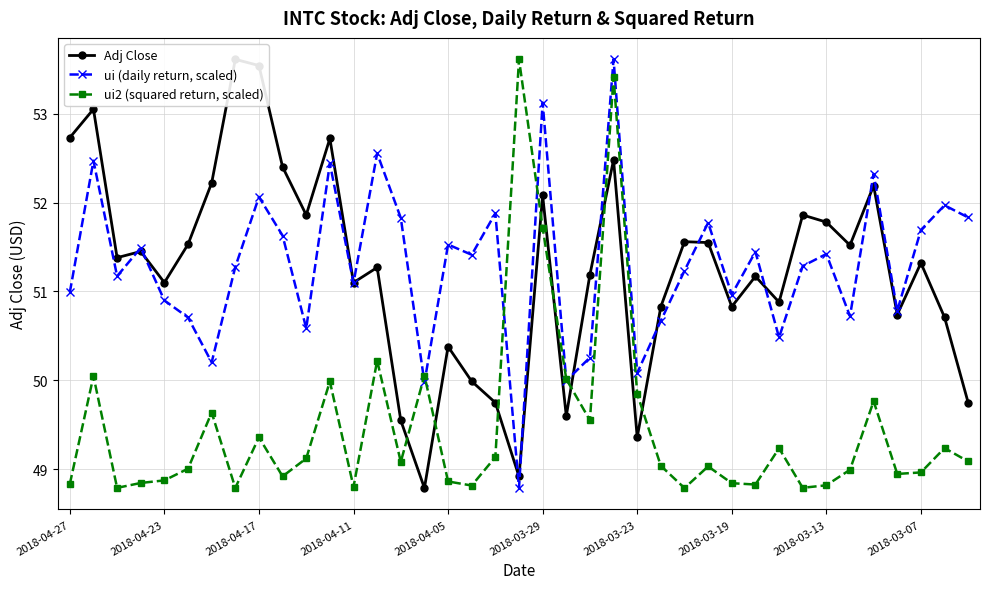

List the series in order of their peak value, lowest first.

Adj Close, ui (daily return, scaled), ui2 (squared return, scaled)